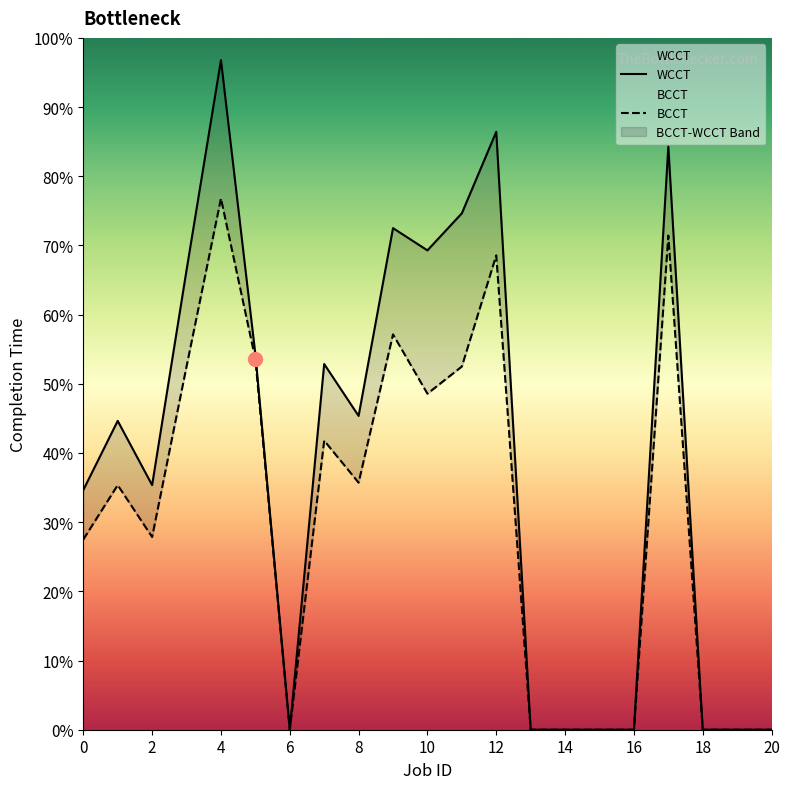

What are all the series names shown in the legend?

BCCT, WCCT